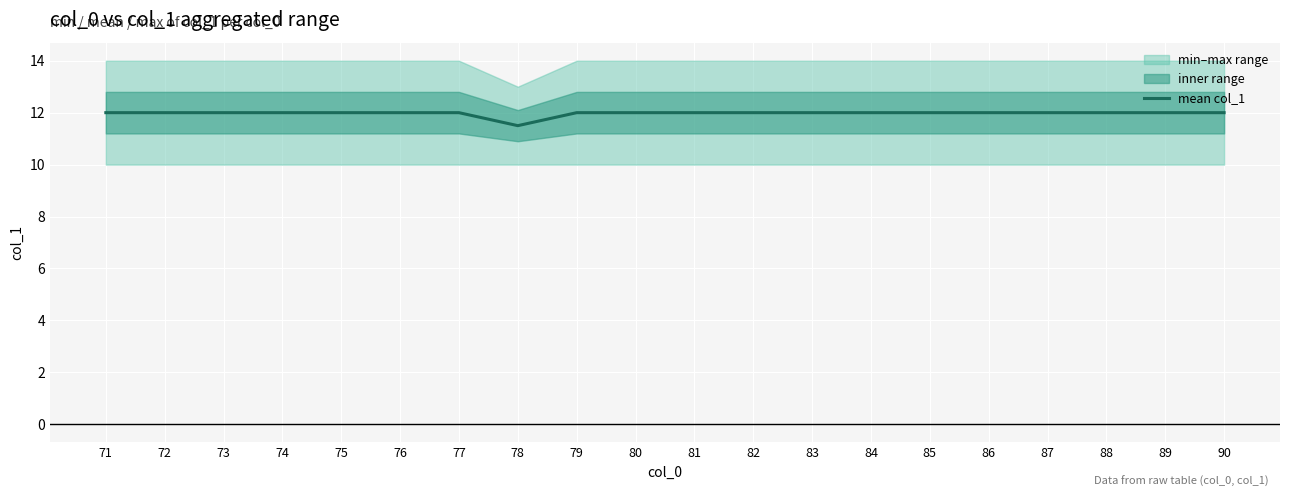

What is the difference between the maximum and minimum values?

0.5